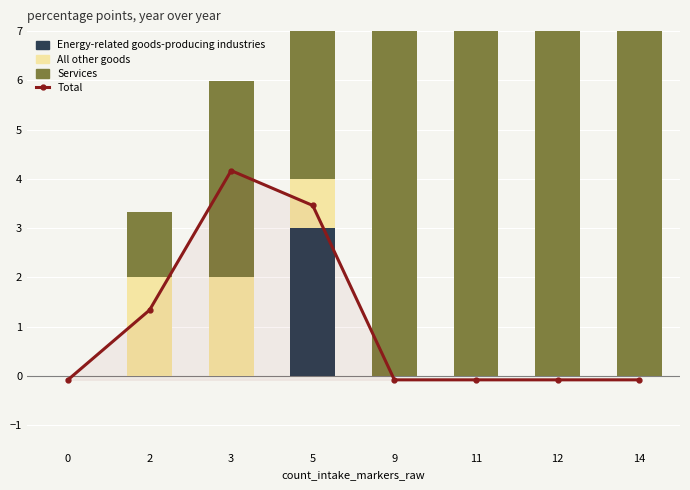

What are all the series names shown in the legend?

Energy-related goods-producing industries, All other goods, Services, Total